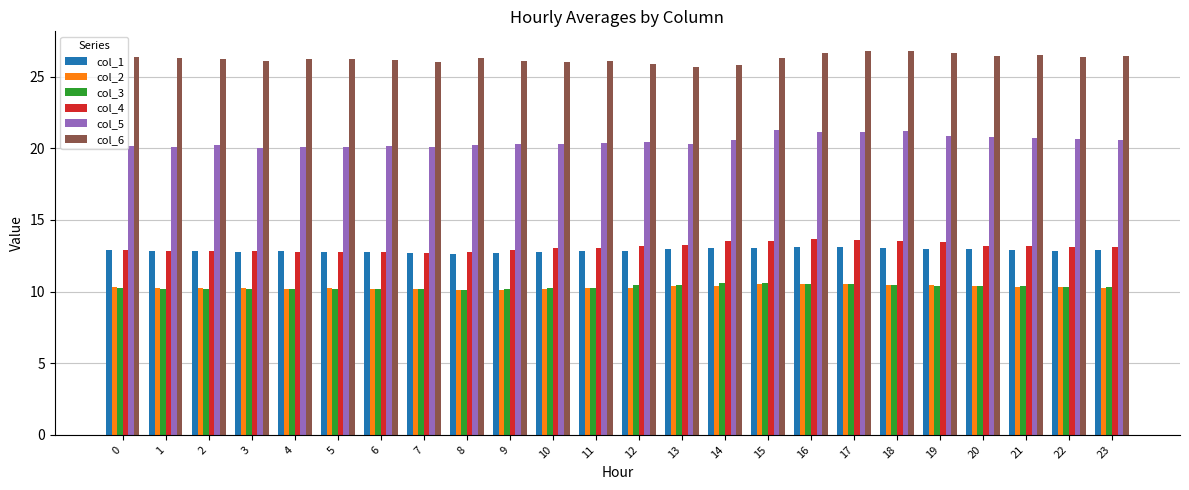

The value of col_3 at 22 is 10.3. True or false?

True